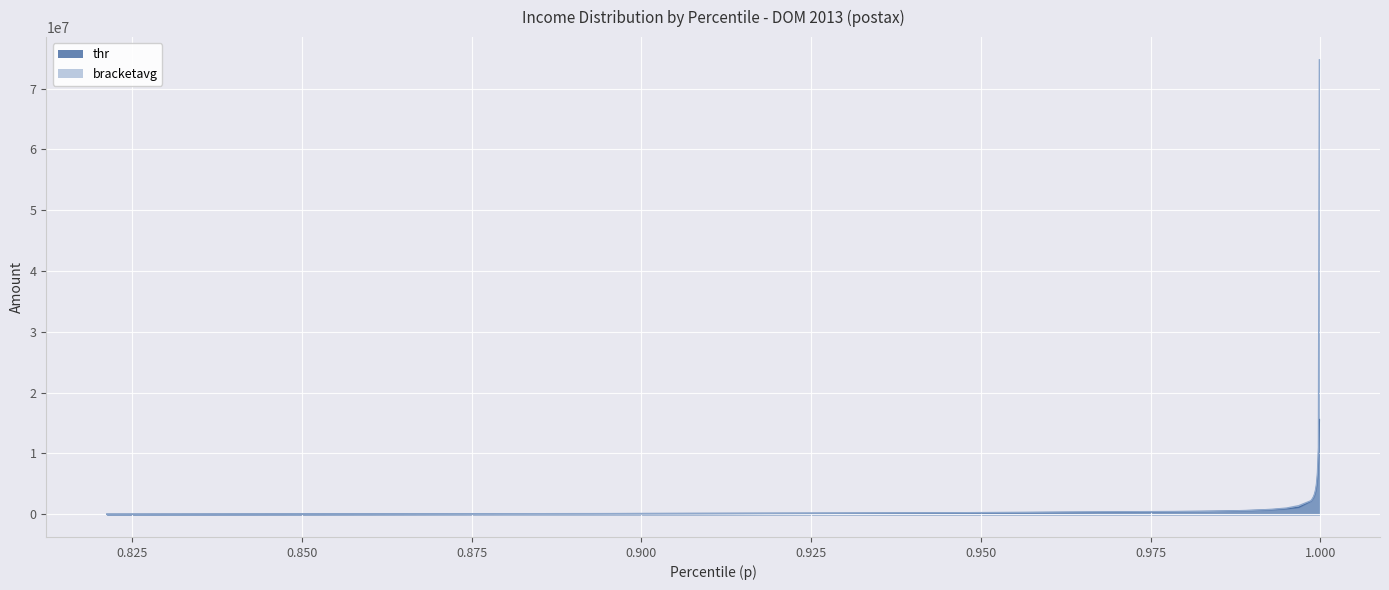

What is the difference between the bracketavg values at 0.995028555393219 and 0.9997221827507019?

9935689.1